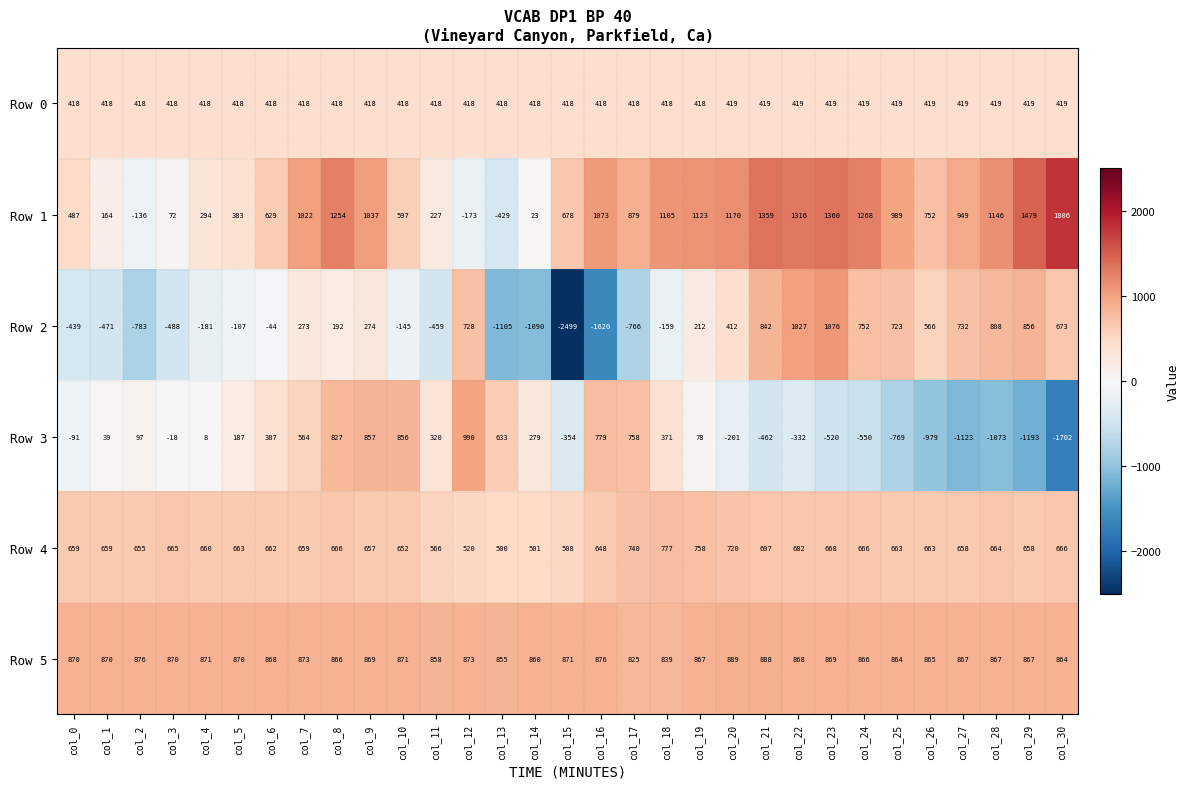

What is the difference between the maximum and minimum values in the Row 1 series?

2235